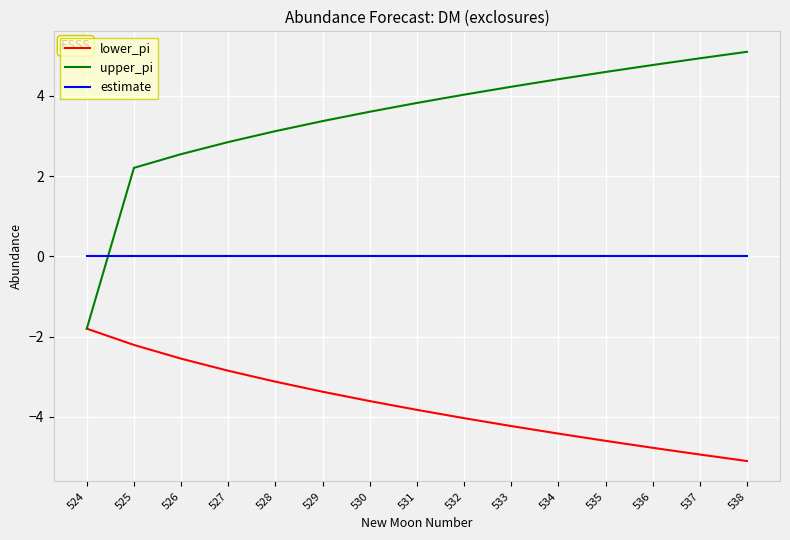

The upper_pi series shows 3.4 at 529. True or false?

True